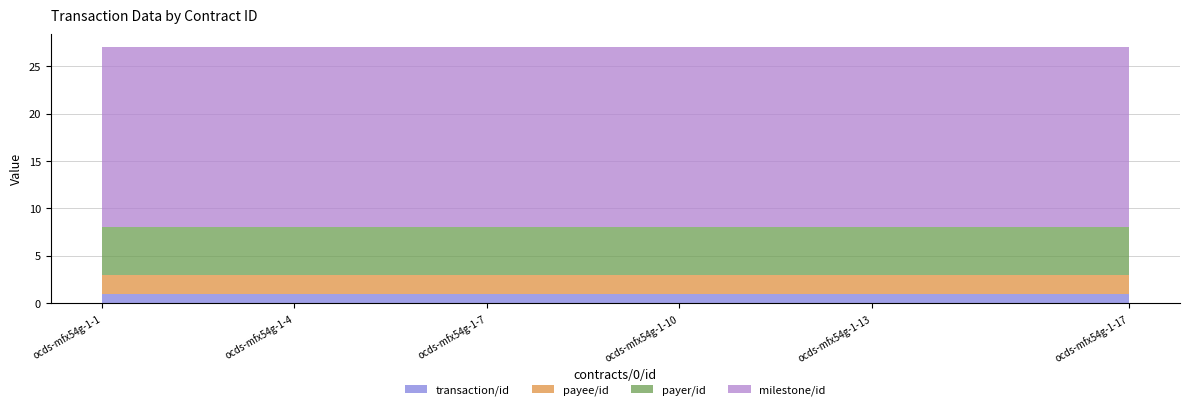

The transaction/id series shows 1 at ocds-mfx54g-1-10. True or false?

True